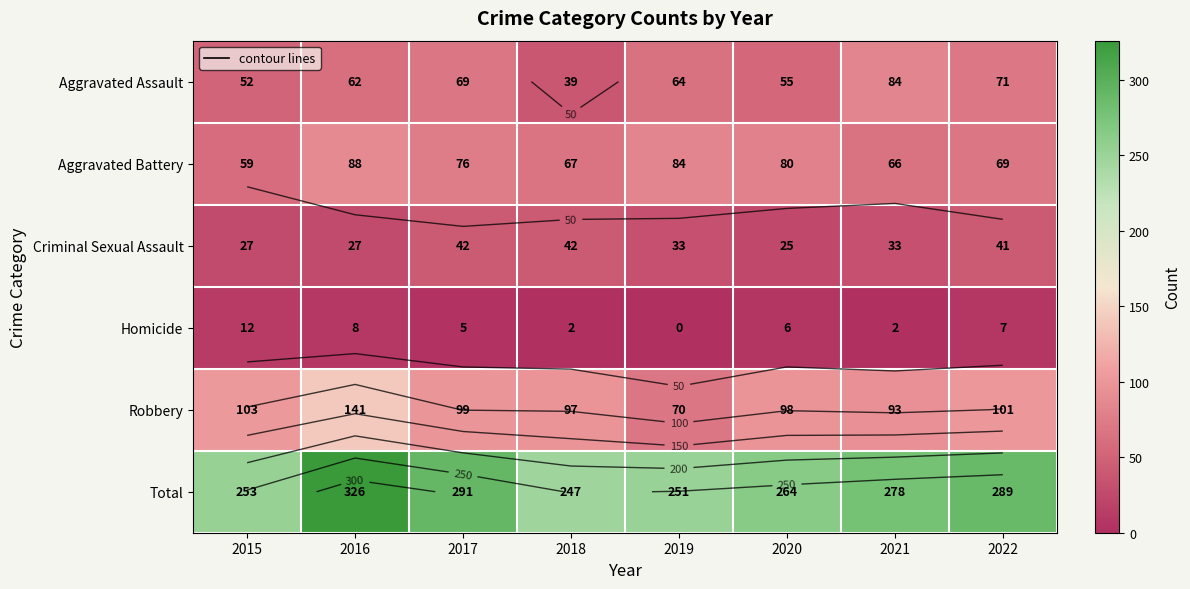

What is the approximate value of Aggravated Battery at 2019?

84